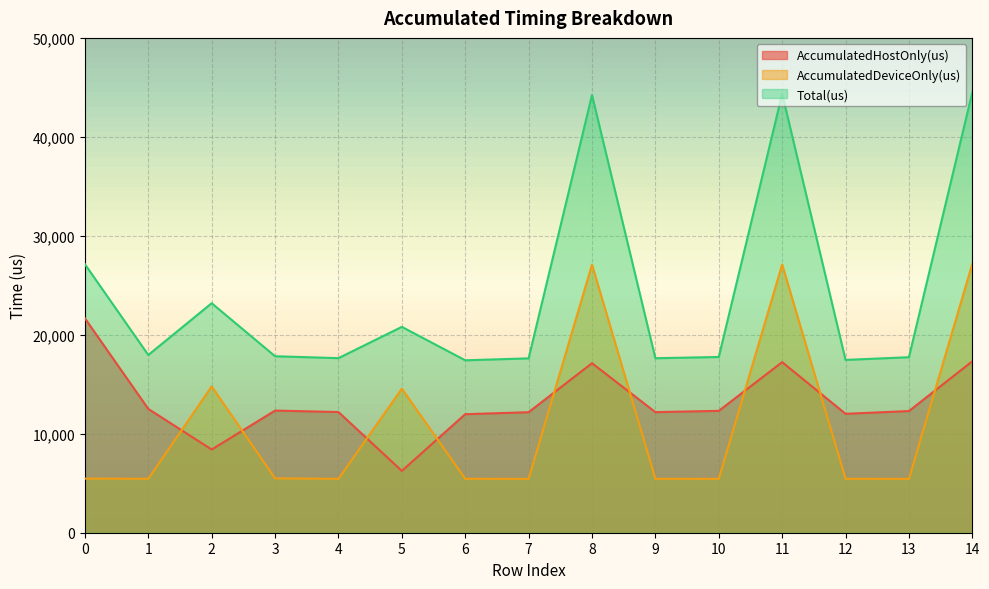

Which series has the largest total across all categories?

Total(us)